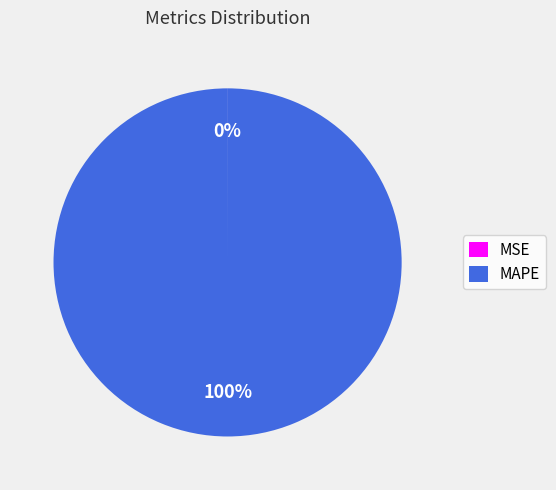

To the nearest percent, what is the average slice percentage?

50%